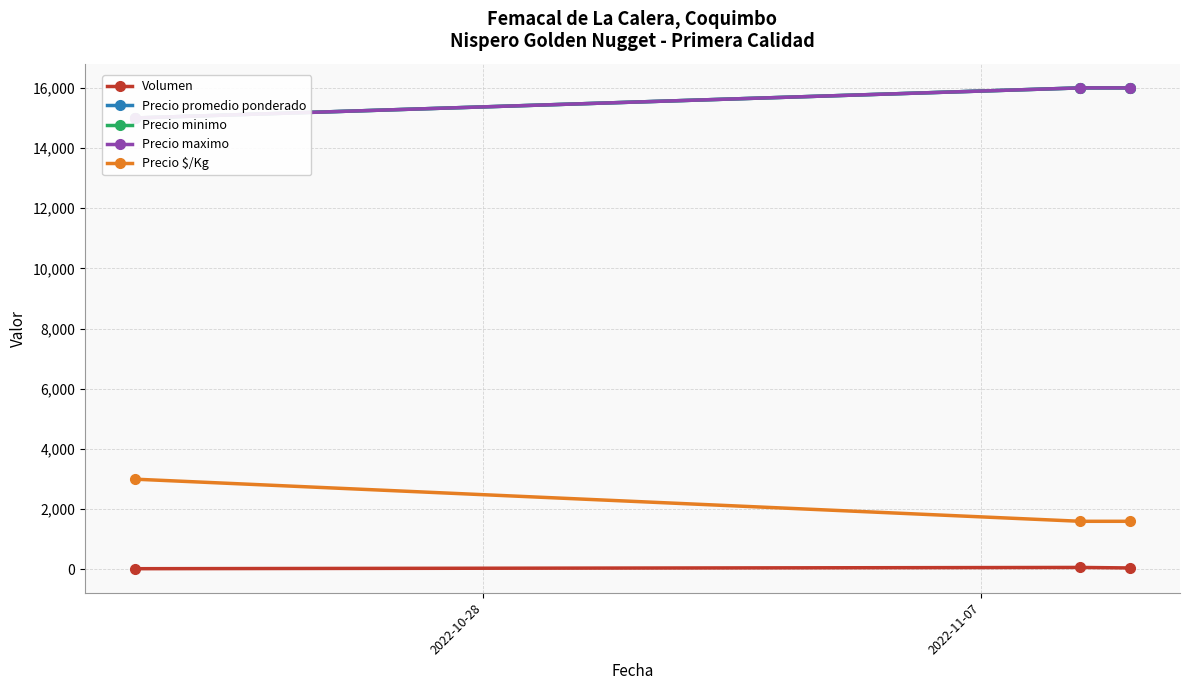

How many distinct data groups are displayed?

5